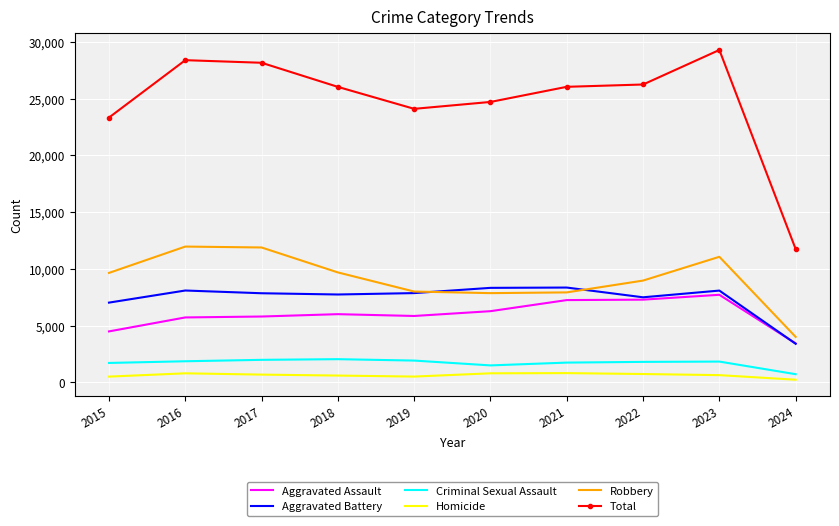

True or false: Criminal Sexual Assault and Aggravated Battery intersect in this chart.

False